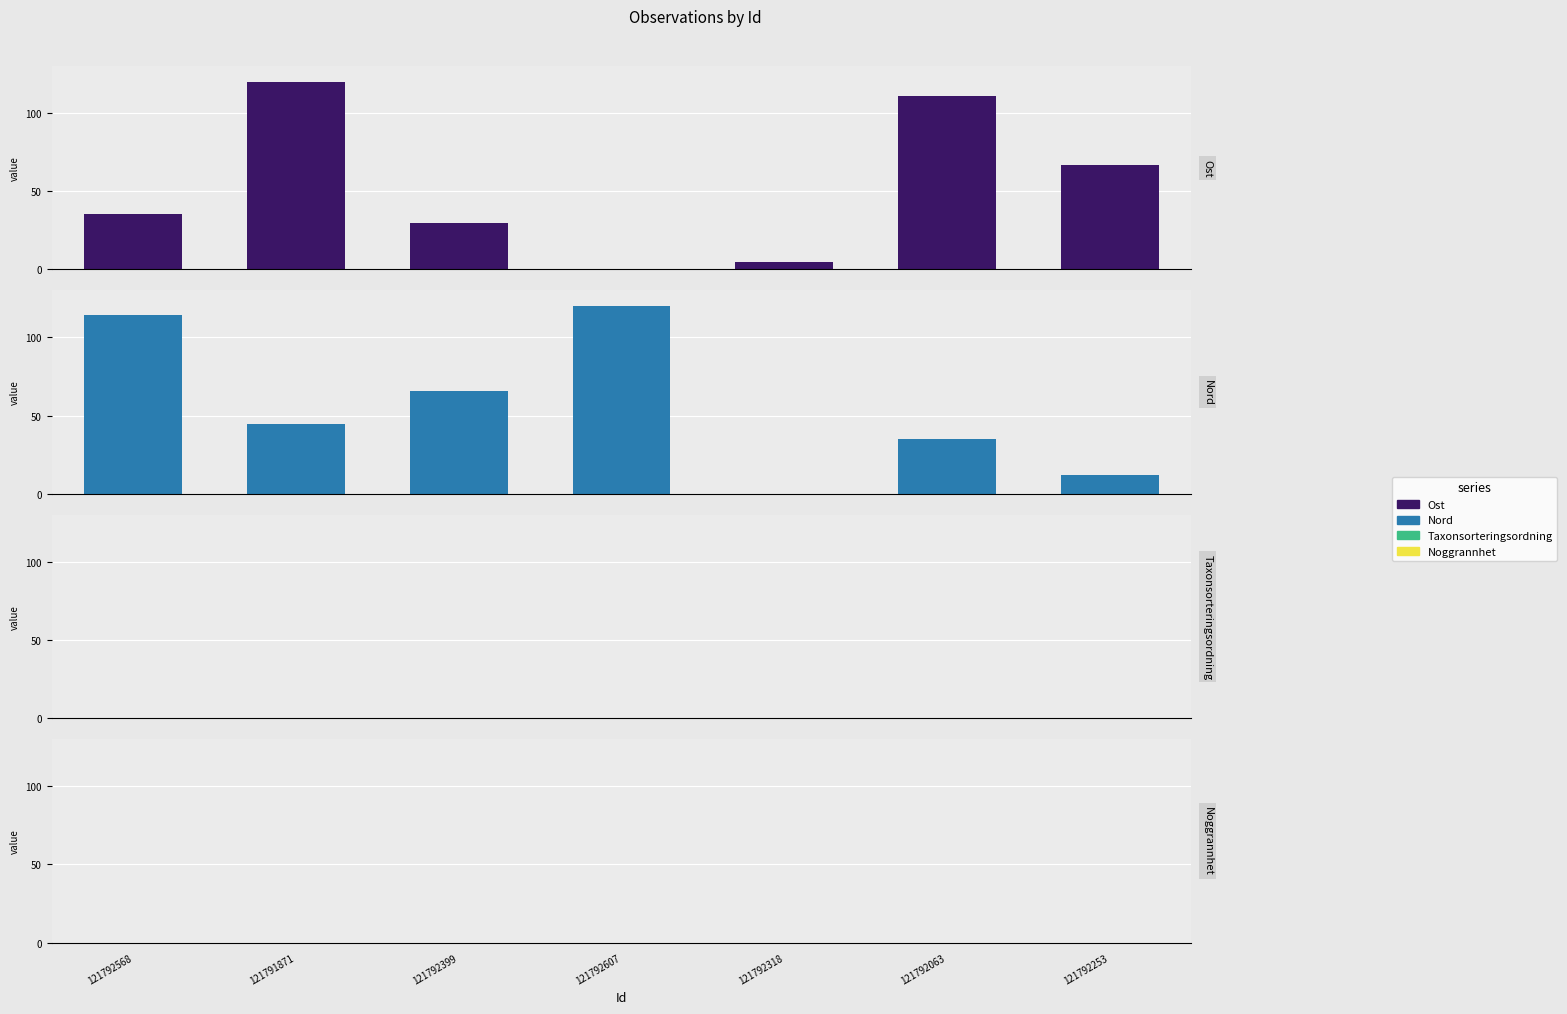

What is the sum of the Nord values at 121791871 and 121792399?

110.1